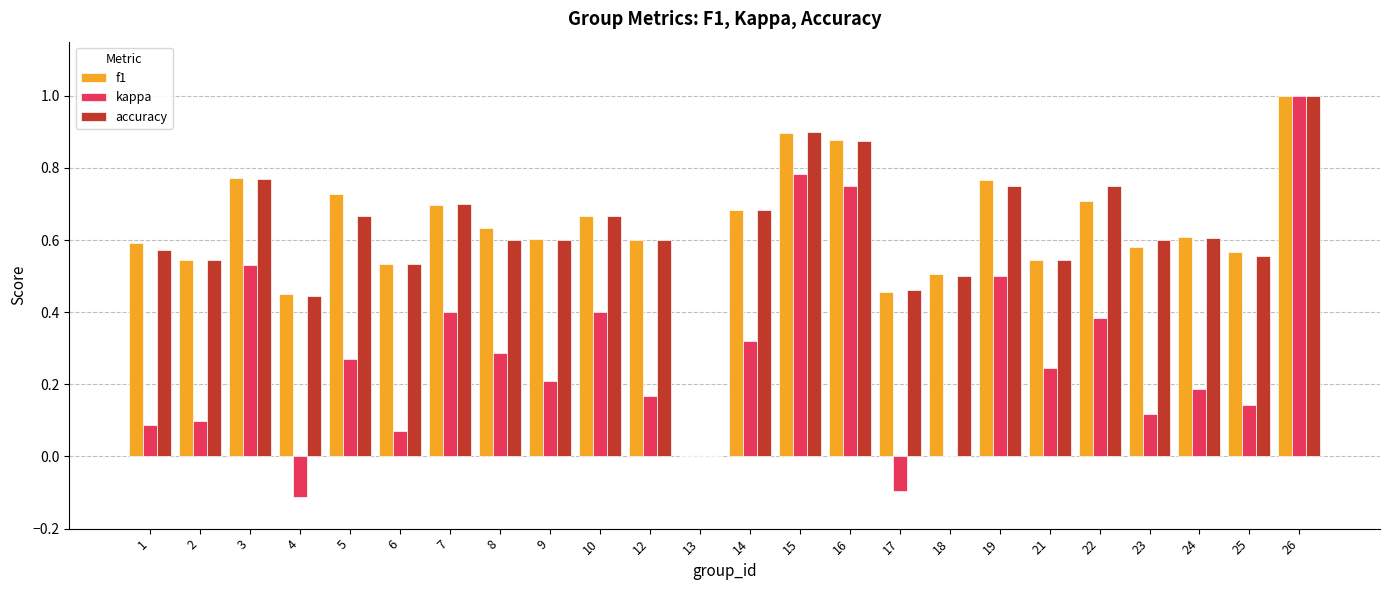

Between 14 and 19, which series saw the biggest shift?

kappa